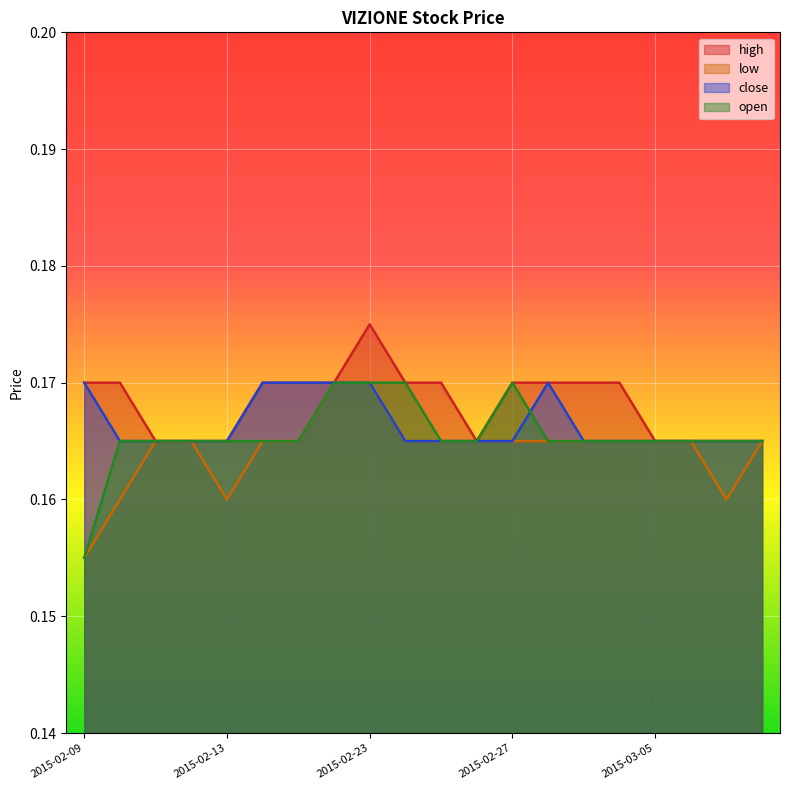

At which category is the sum across all series the highest?

2015-02-23